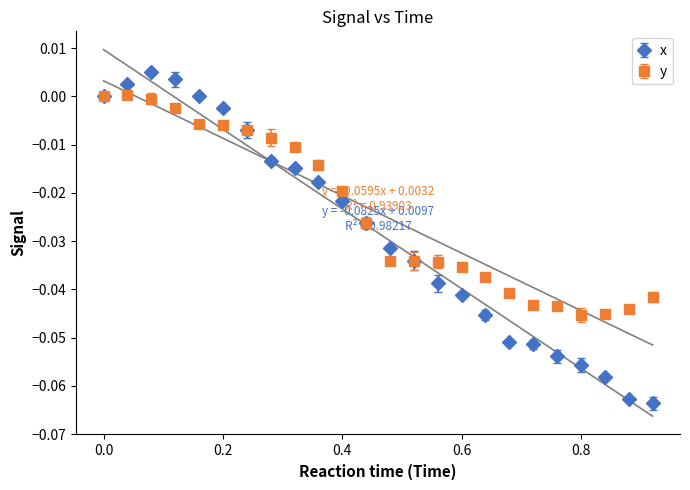

The value of x at 21 is -0.0. True or false?

False